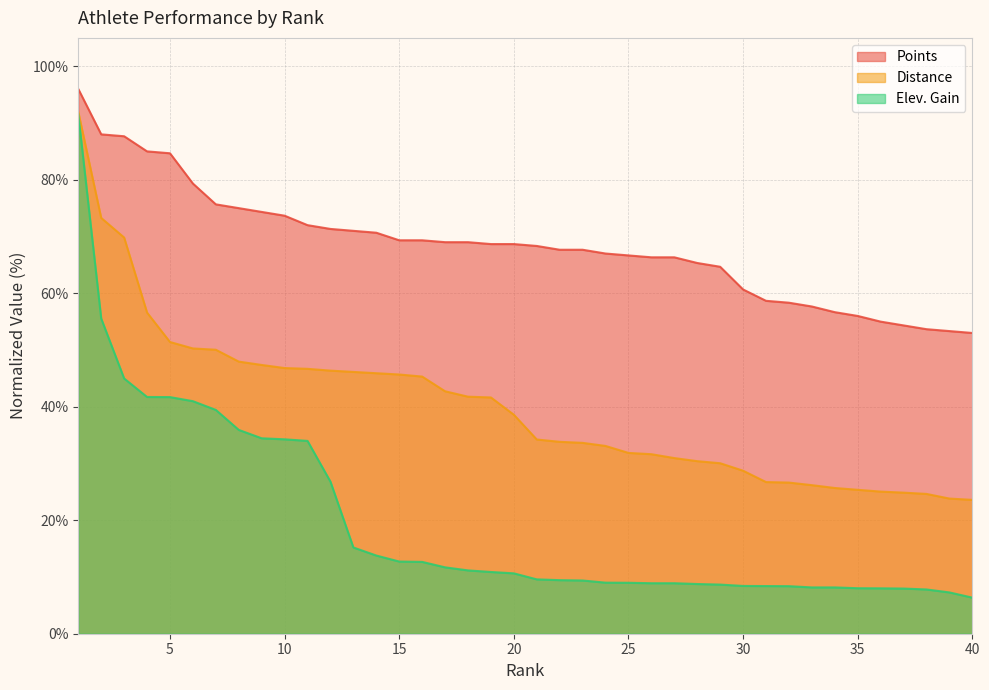

Which series has the largest total across all categories?

Points